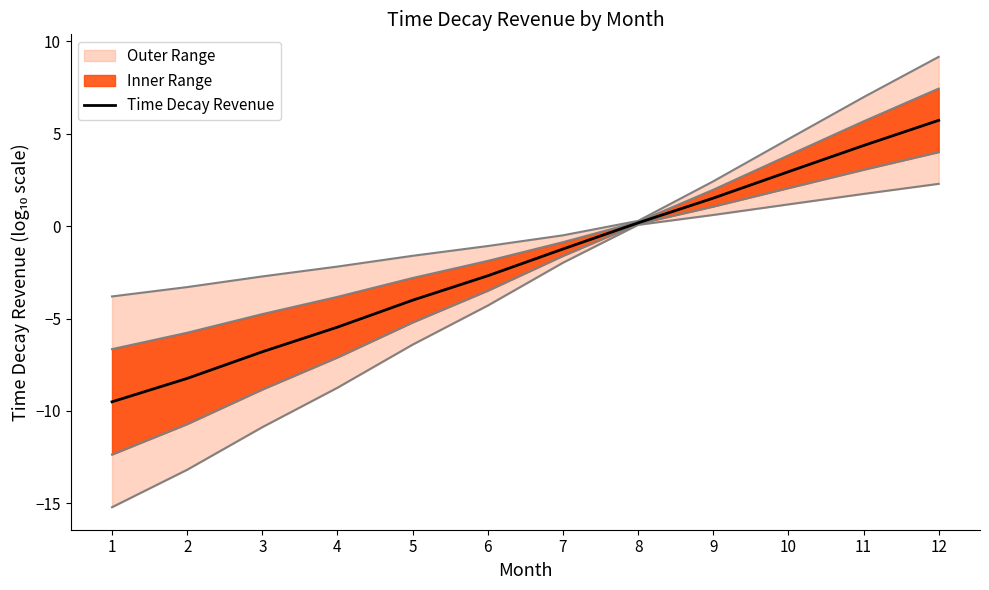

How many values exceed -1?

5